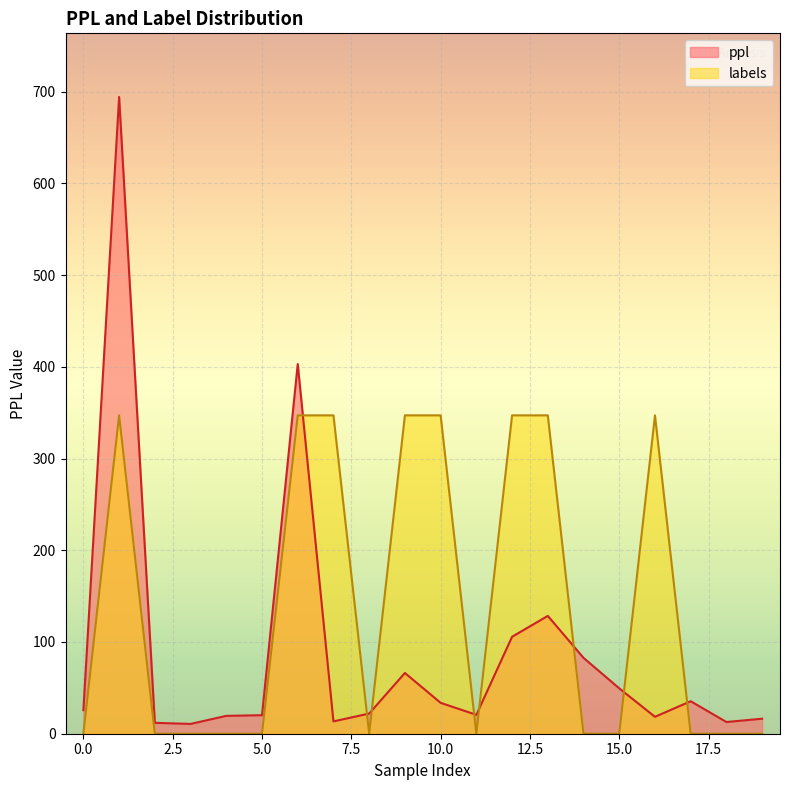

True or false: ppl has a value of 105.7 at 12.

True